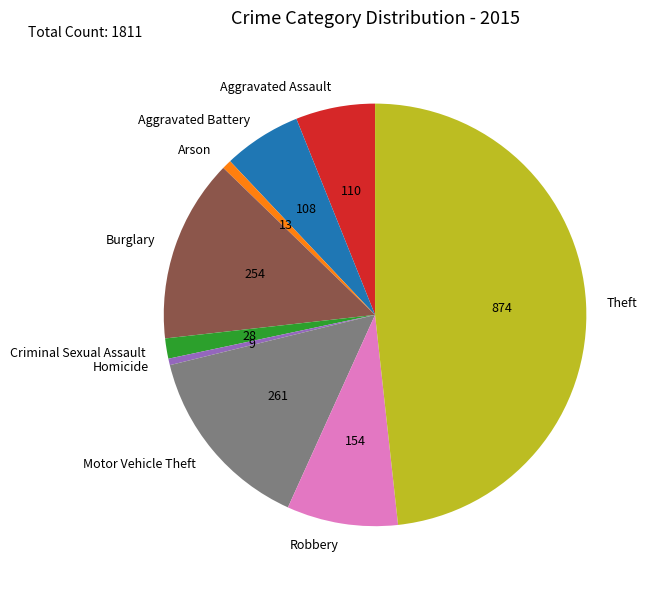

Approximately how many times larger is the value at Theft compared to Motor Vehicle Theft?

3.3